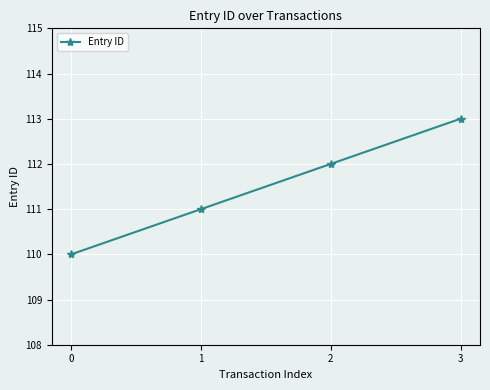

True or false: the data shows 196 at 1.

False